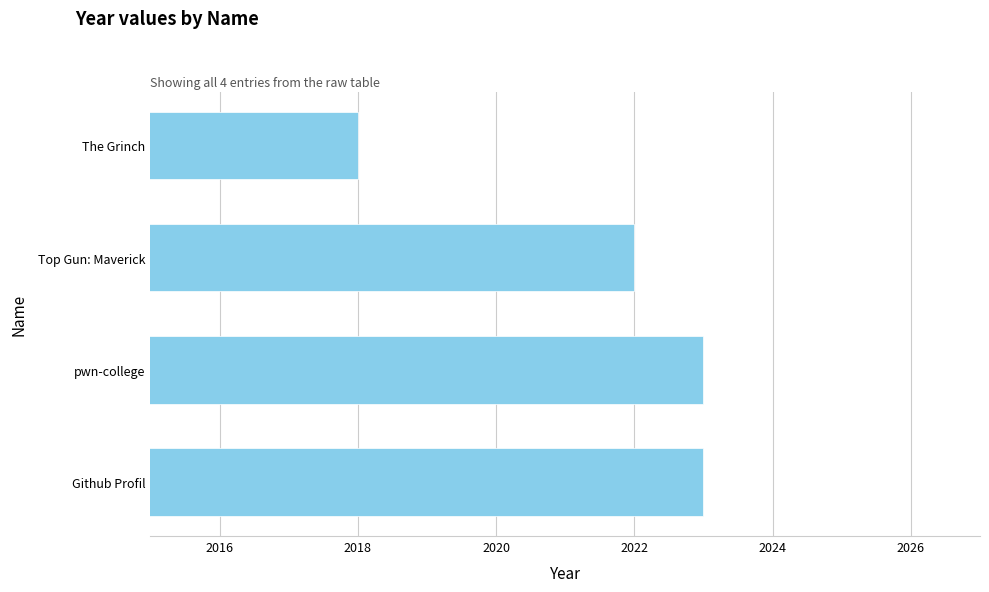

The value at Github Profil is 549. True or false?

False